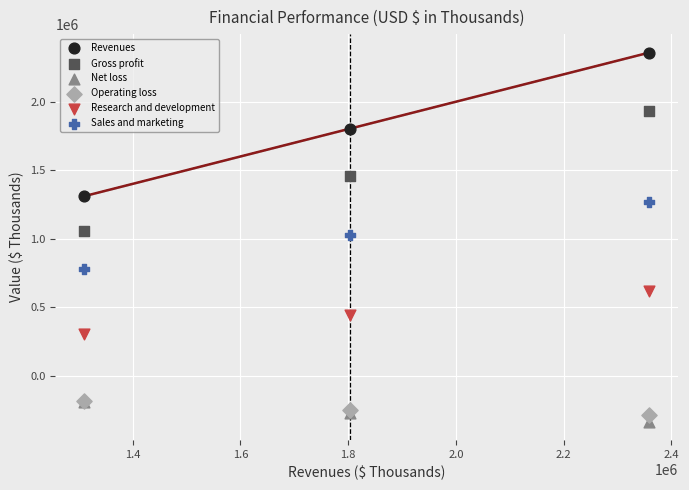

In the Revenues series, what Y value is closest to 1834029?

1803010